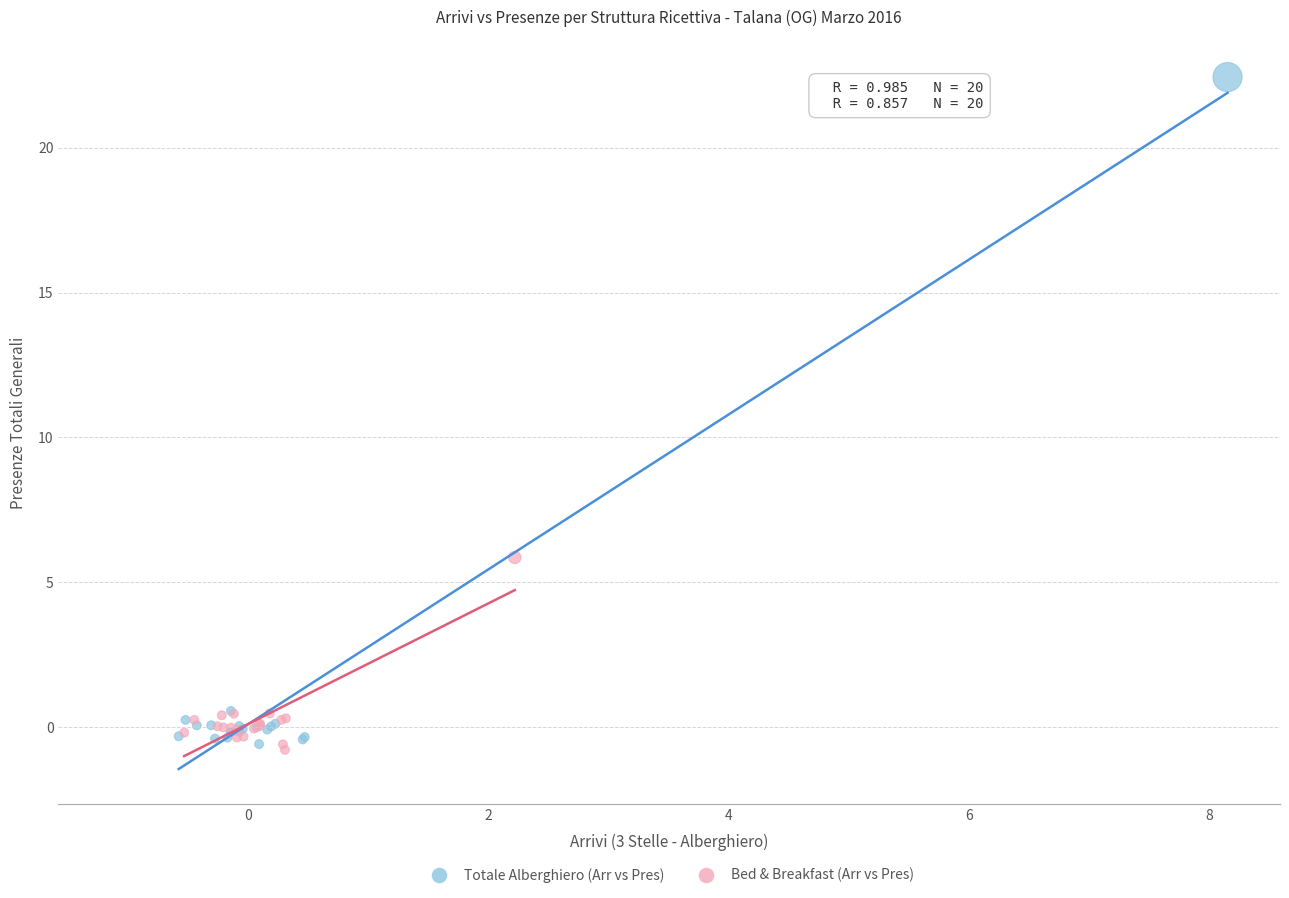

Which series has the largest Y range (max minus min)?

Totale Alberghiero (Arr vs Pres)